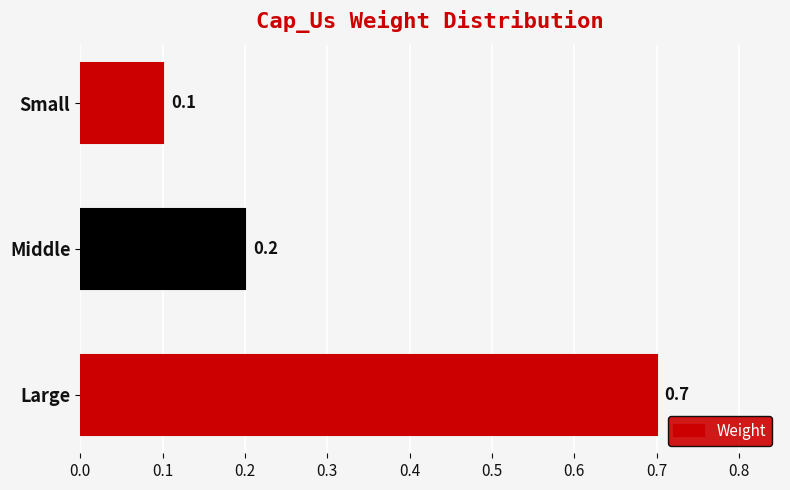

Rank the categories by value from lowest to highest.

Small, Middle, Large